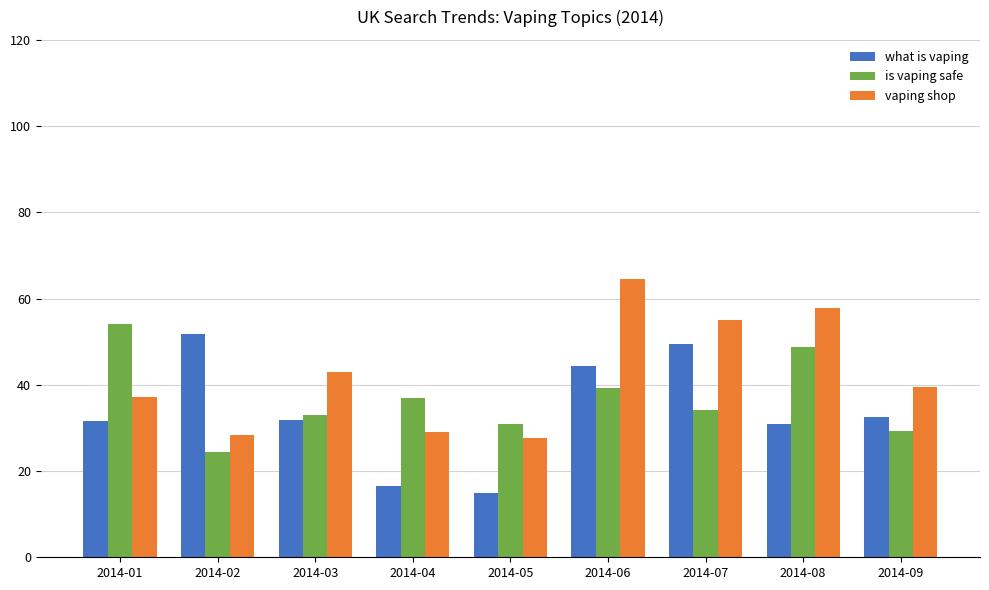

Which series changed the most between 2014-05 and 2014-09?

what is vaping